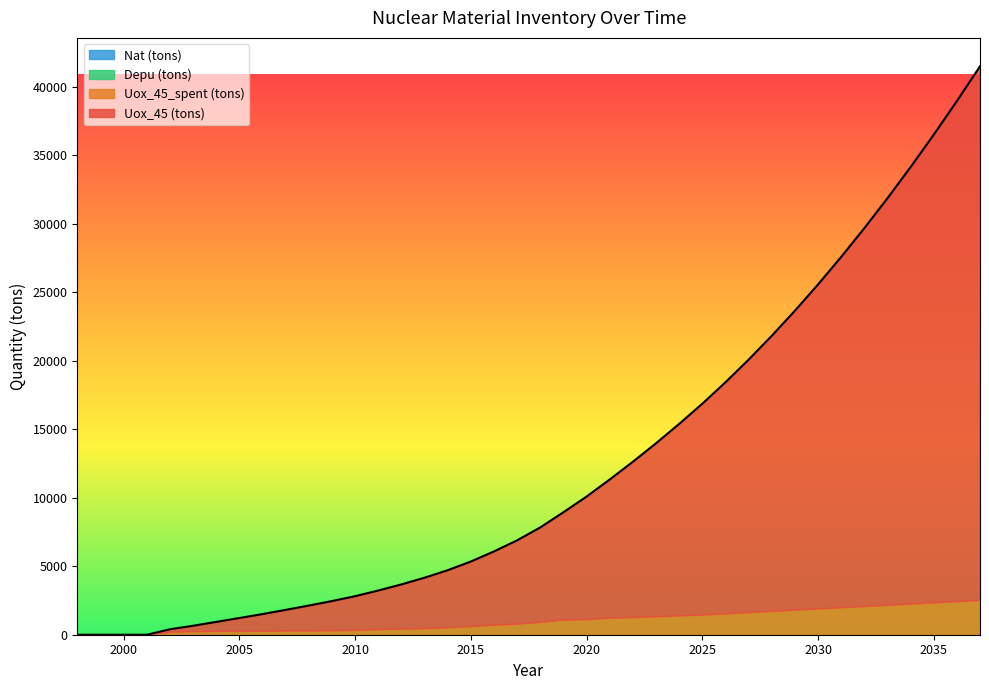

Is it true that Uox_45 (tons) equals 4708.3 at 2015?

True